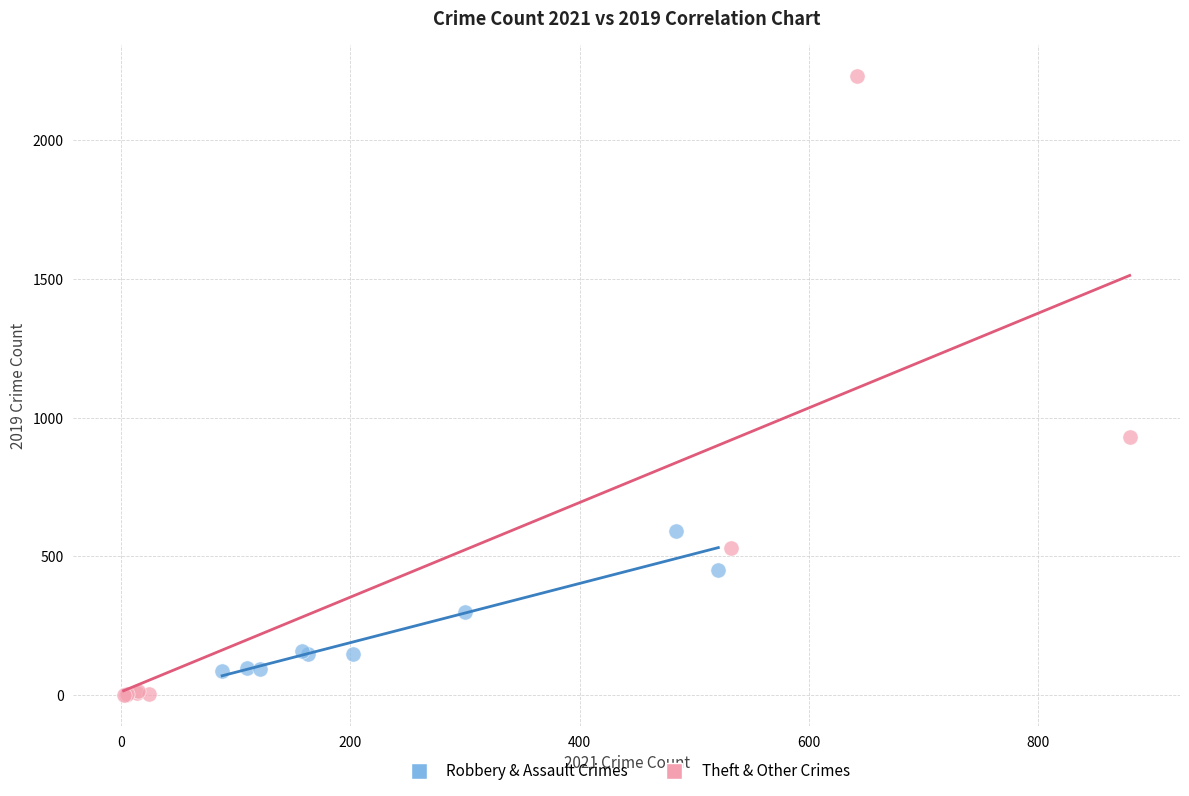

Which series reaches the maximum Y coordinate?

Theft & Other Crimes